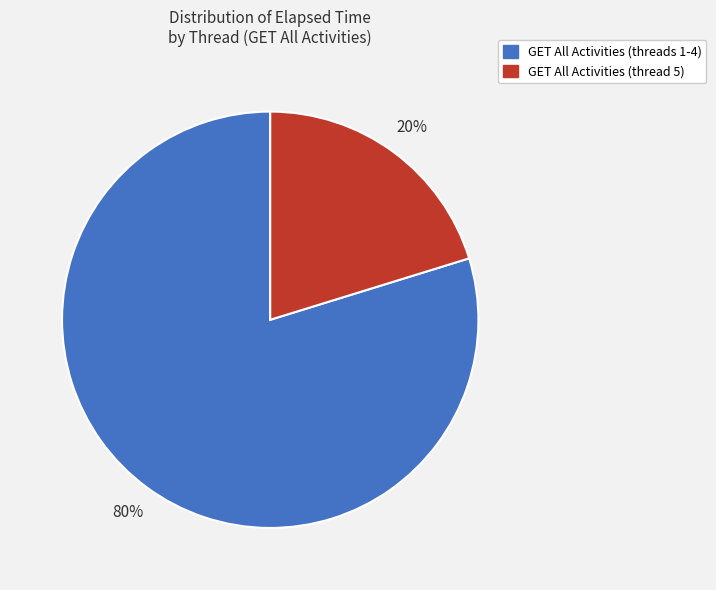

Is there a majority slice in this chart?

Yes